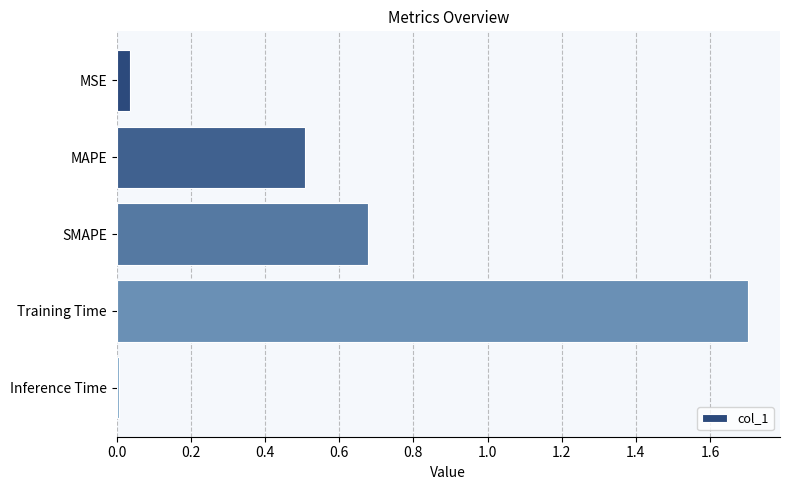

Which label corresponds to the smallest value in the chart?

Inference Time